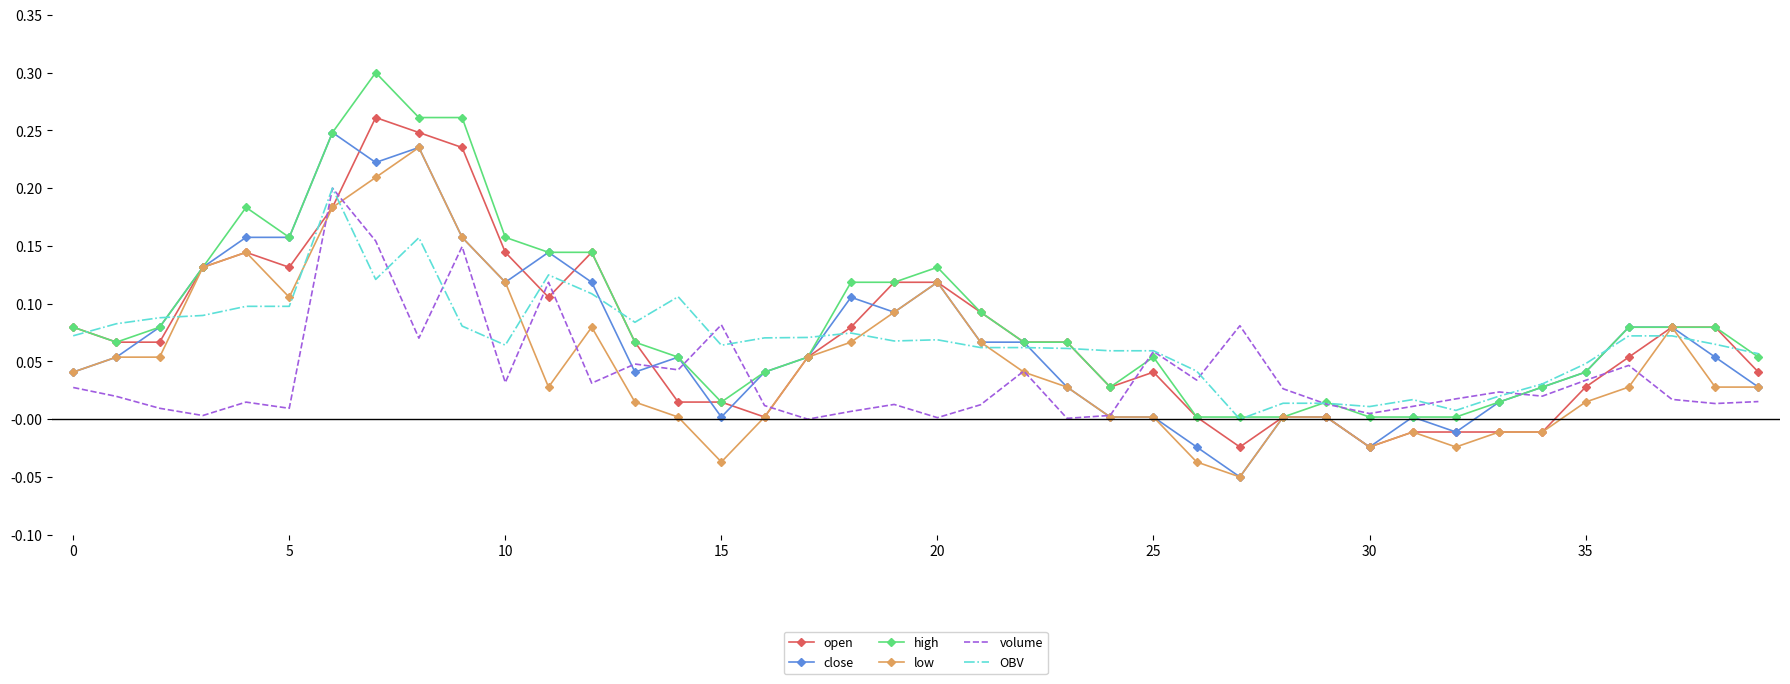

What are all the series names shown in the legend?

open, close, high, low, volume, OBV